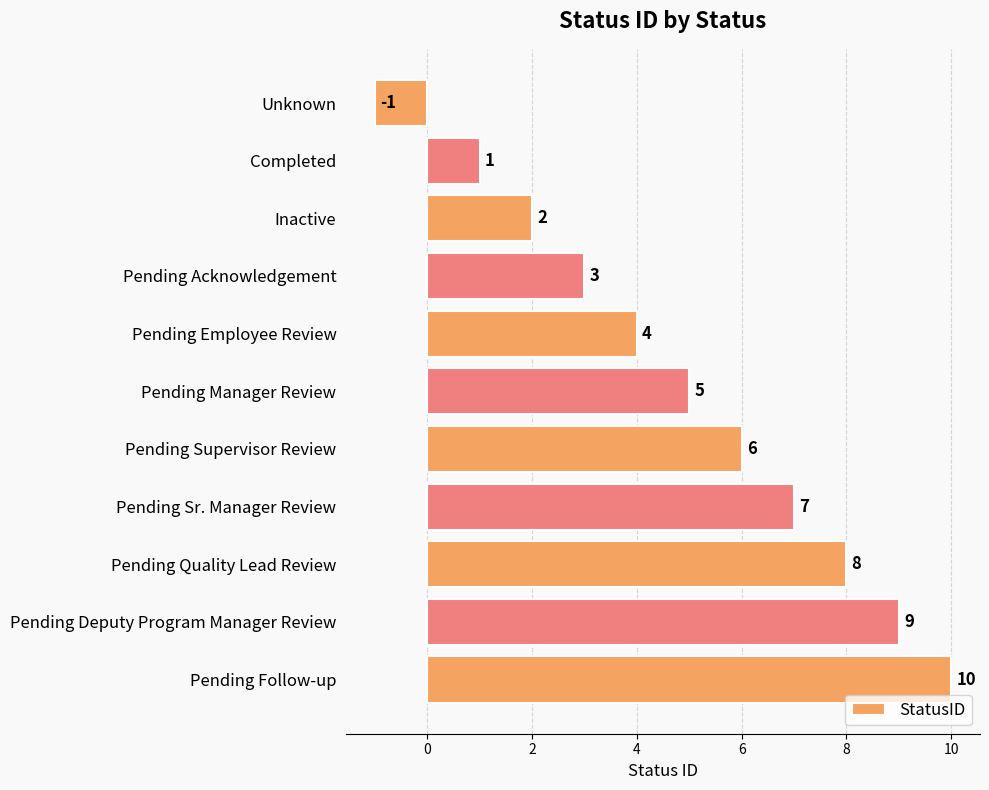

Are the bars horizontal?

Yes